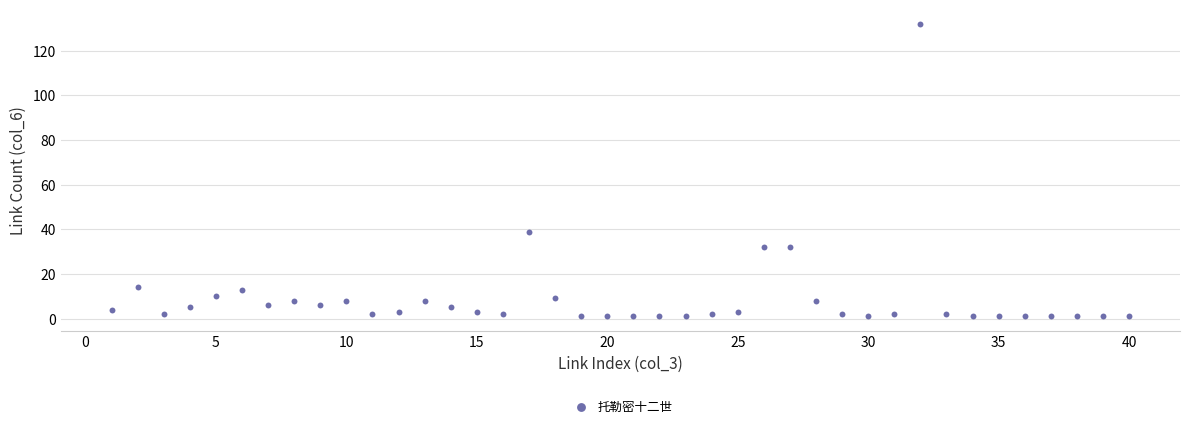

What is the range of Y values (max minus min)?

131